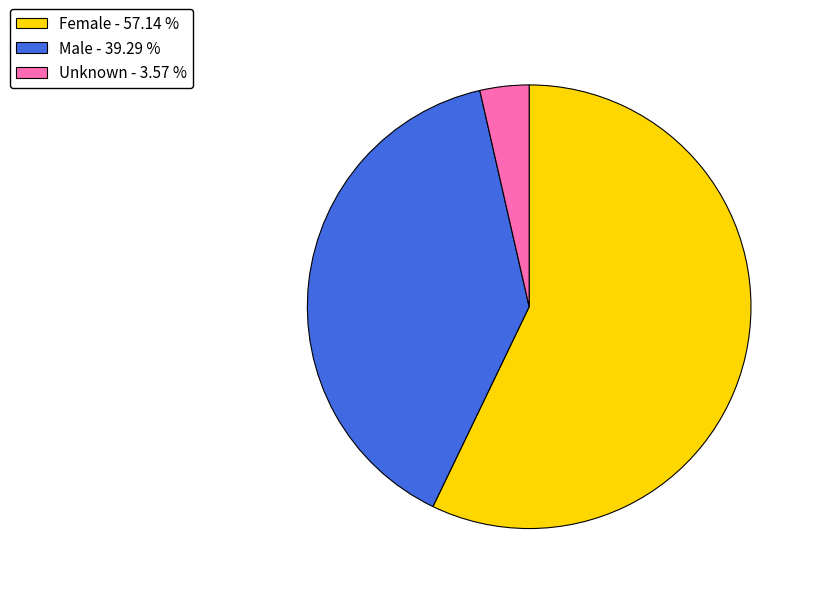

Which slice is the smallest?

Unknown